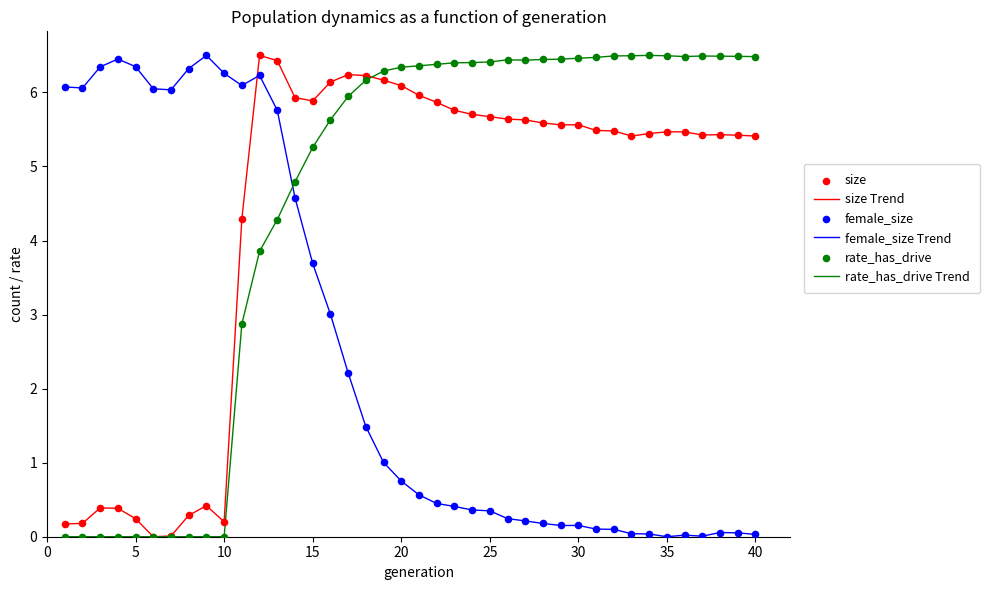

What is the maximum value for female_size Trend?

6.5